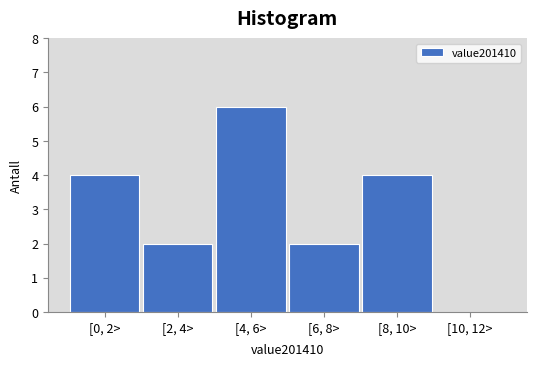

Reading left to right, transcribe all the data shown in this chart.

[0, 2>=4	[2, 4>=2	[4, 6>=6	[6, 8>=2	[8, 10>=4	[10, 12>=0